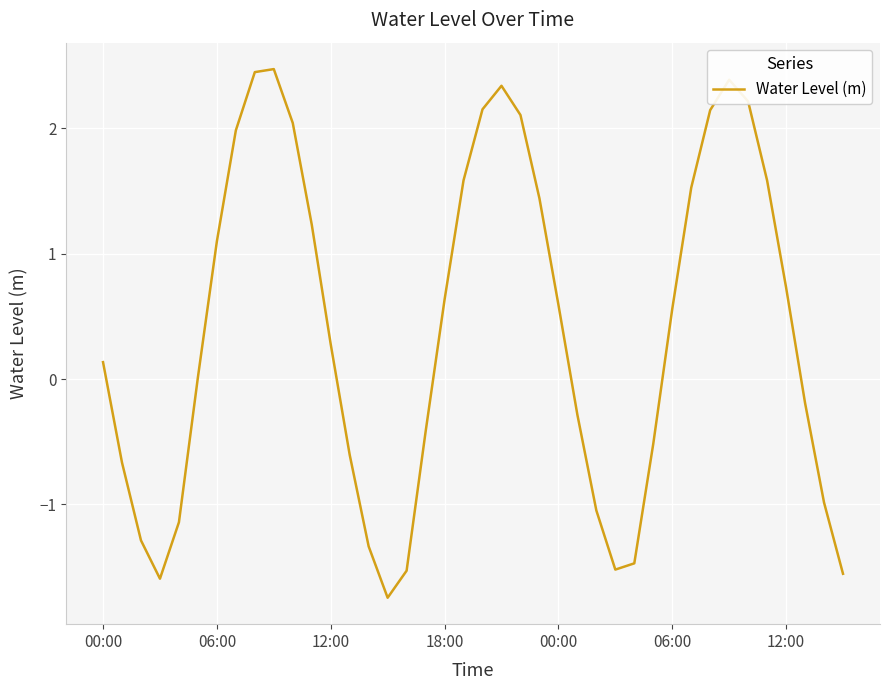

What is the smallest value displayed?

-1.7